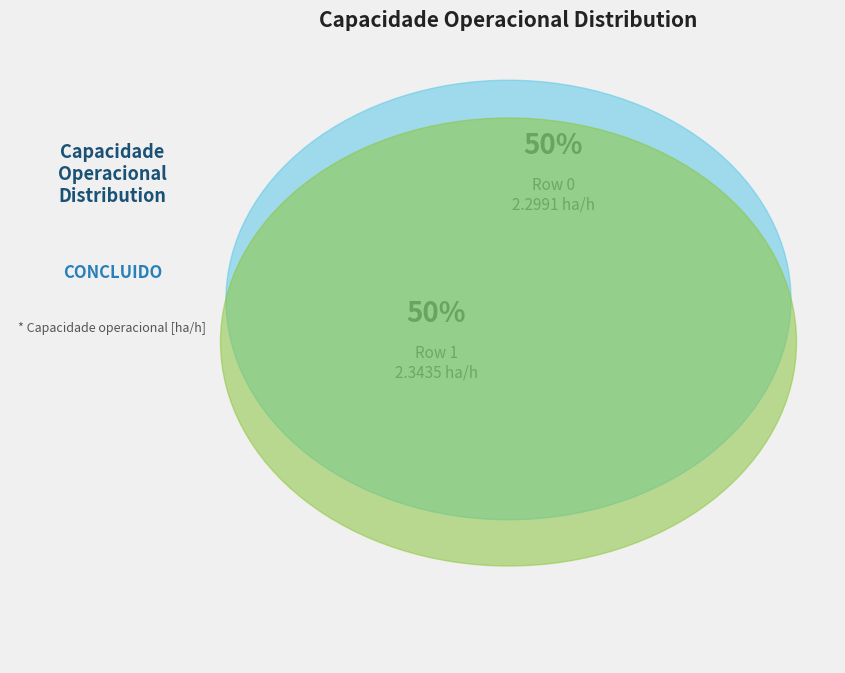

What portion of the pie excludes Row 0?

50.5%